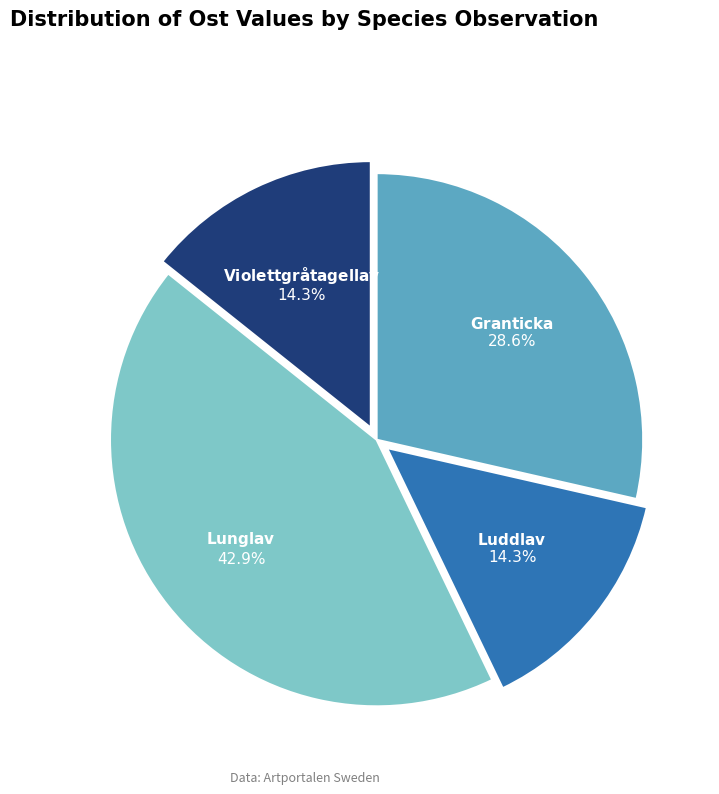

Is there any slice that represents more than half of the pie?

No